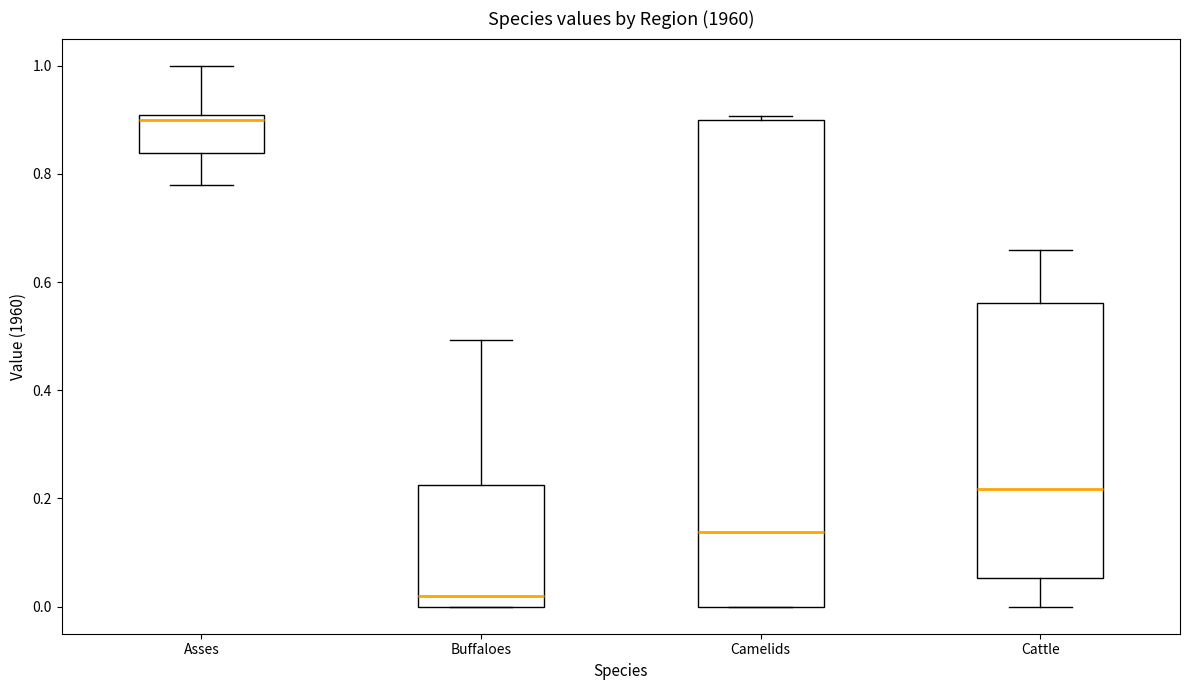

Where does the lower whisker of the box for Cattle end on the y-axis? The values are not printed on the chart, so give them approximately, as read against the axis.

0.00